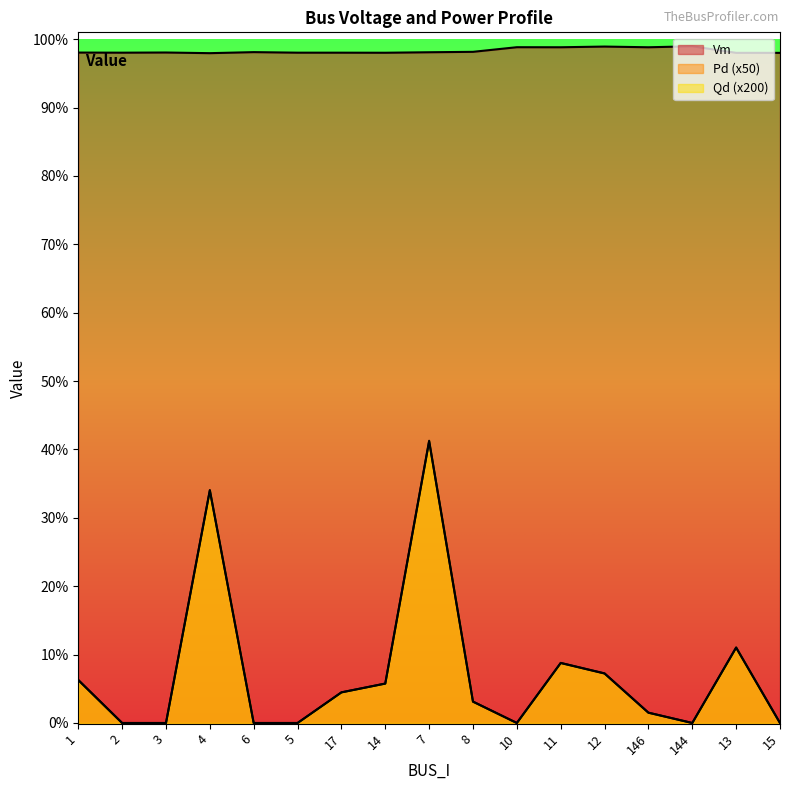

True or false: Pd and Vm intersect in this chart.

False